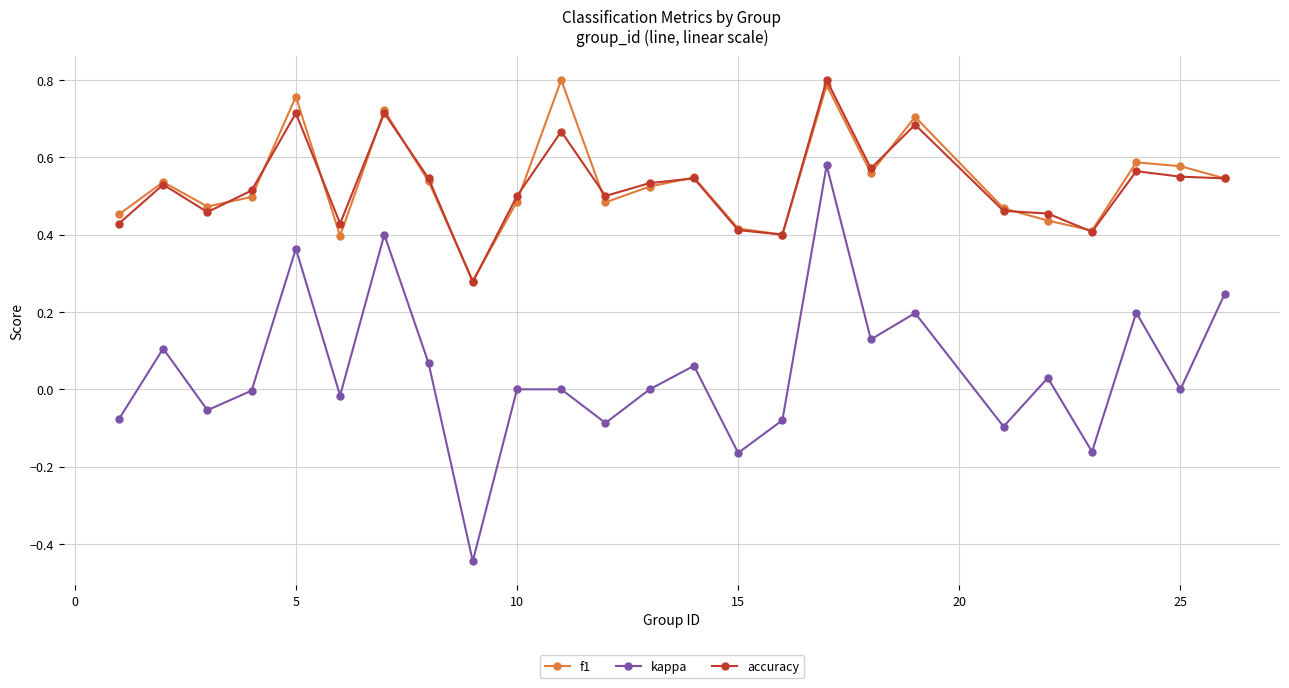

In f1, how many points are higher than both neighbors (excluding endpoints)?

8